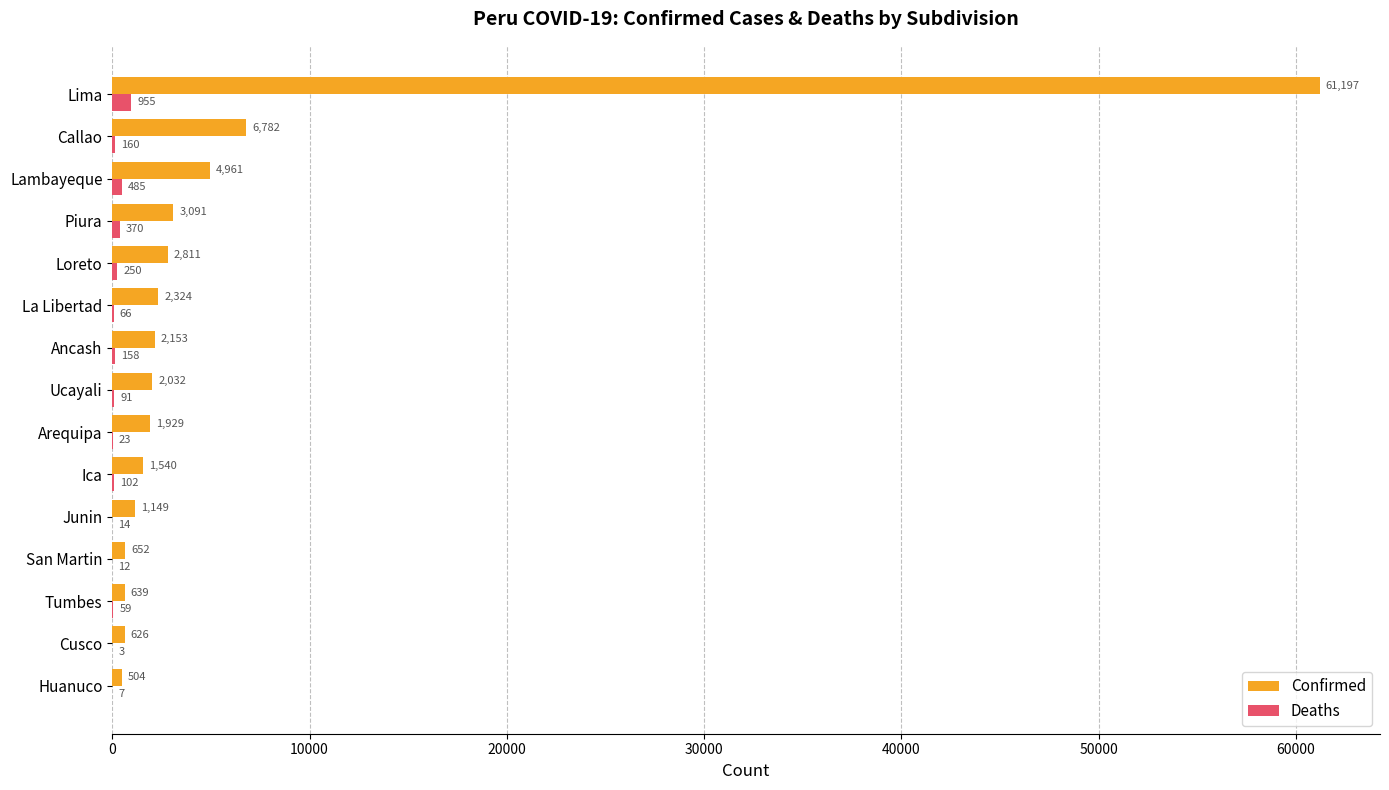

What is the maximum value for Confirmed?

61197